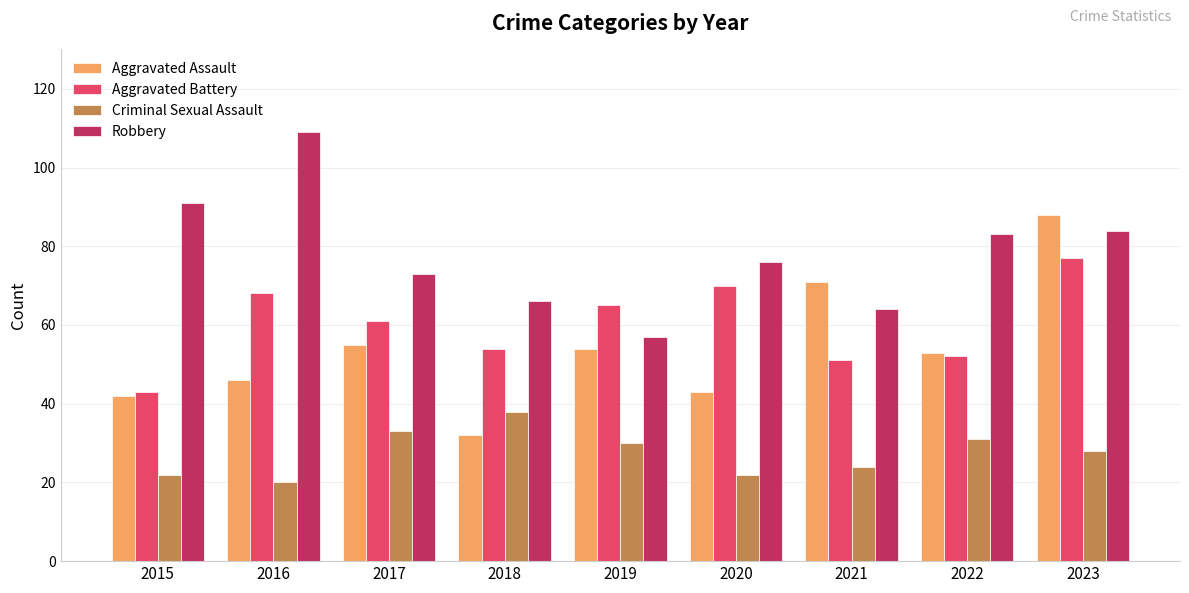

How many data points does each series have?

9